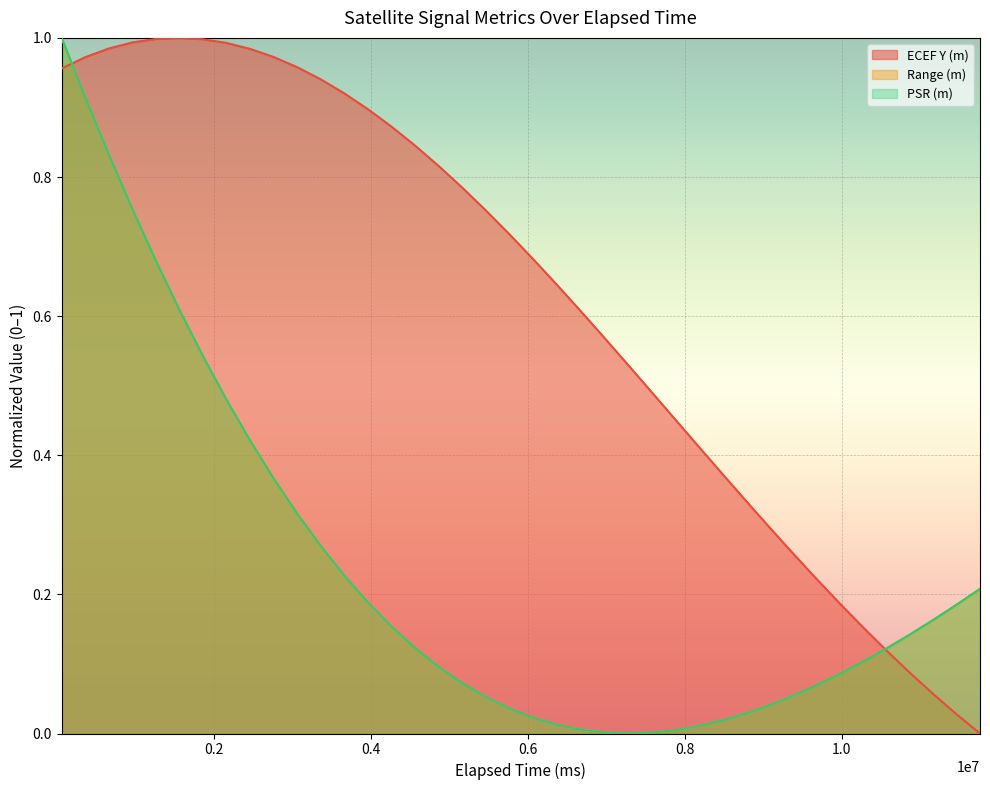

How many lines are shown in the chart?

3